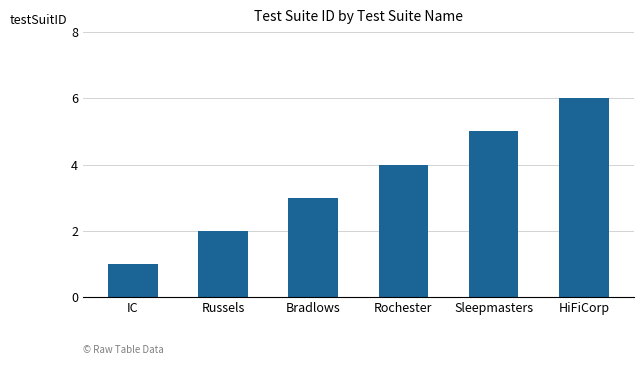

What is the label of the 3rd bar from the left?

Bradlows